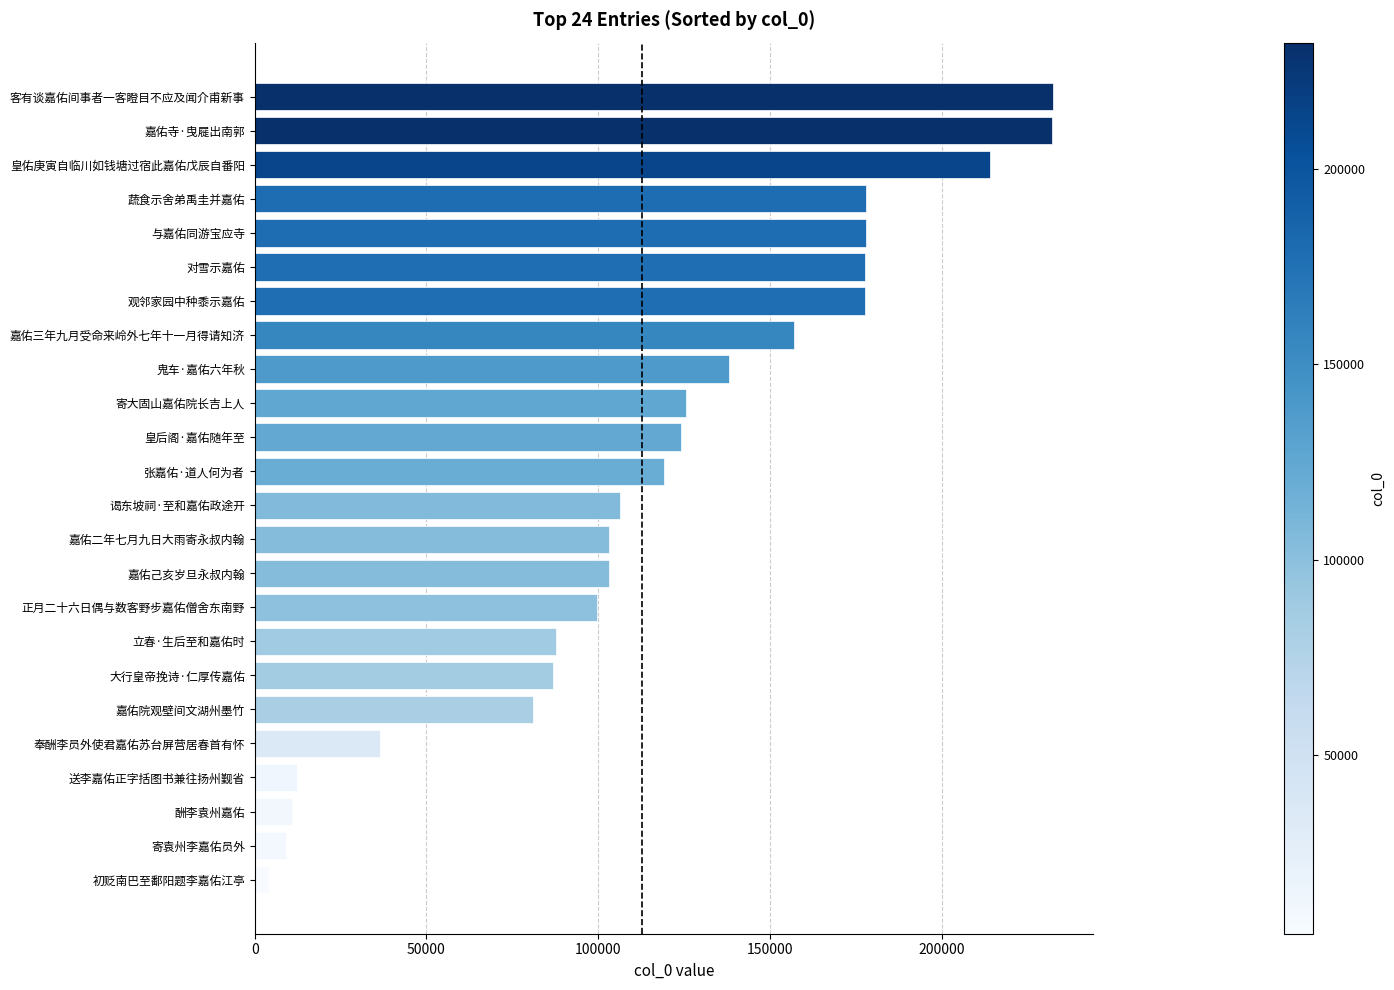

Read the value at 蔬食示舍弟禹圭并嘉佑.

178107